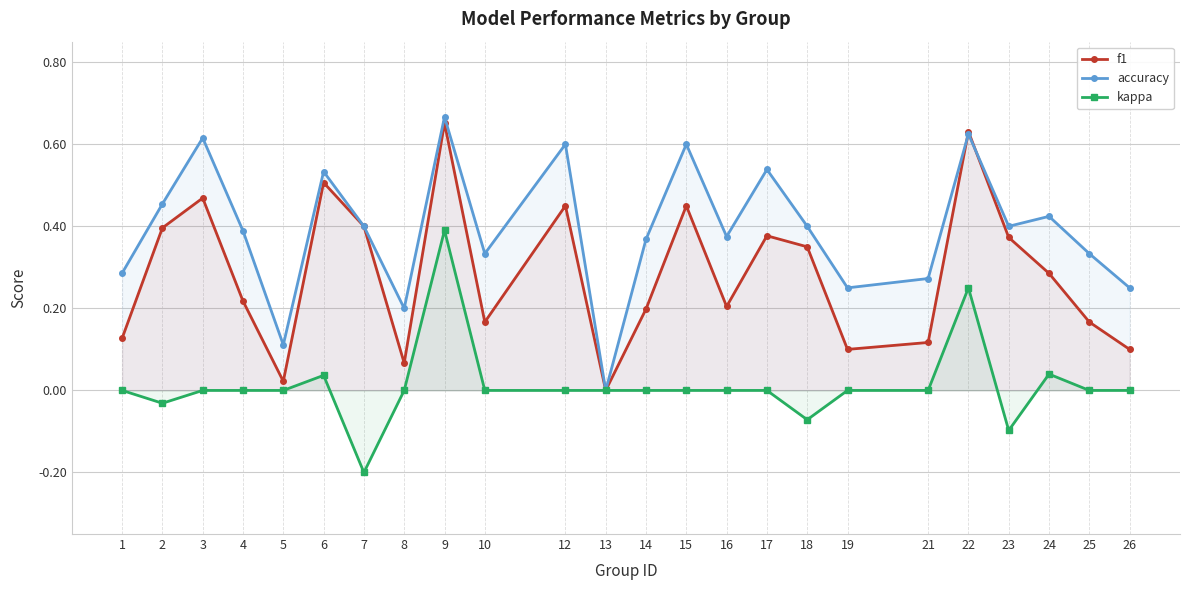

How many lines are shown in the chart?

3